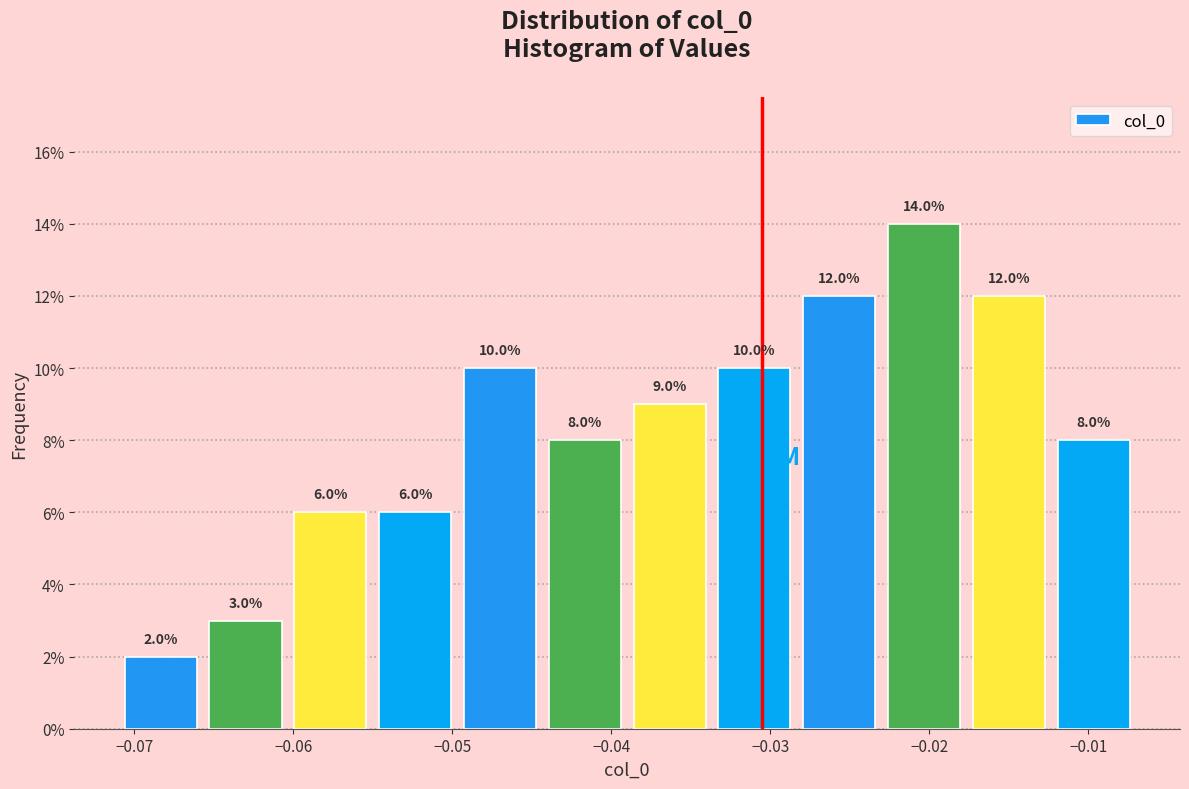

Reading left to right, transcribe this chart: for each bar, give the range it covers on the x-axis and its height. The bar edges are not printed on the chart, so give them approximately, as read against the axis.

-0.071 to -0.066: 2.0
-0.066 to -0.060: 3.0
-0.060 to -0.055: 6.0
-0.055 to -0.050: 6.0
-0.050 to -0.044: 10.0
-0.044 to -0.039: 8.0
-0.039 to -0.034: 9.0
-0.034 to -0.028: 10.0
-0.028 to -0.023: 12.0
-0.023 to -0.018: 14.0
-0.018 to -0.012: 12.0
-0.012 to -0.007: 8.0